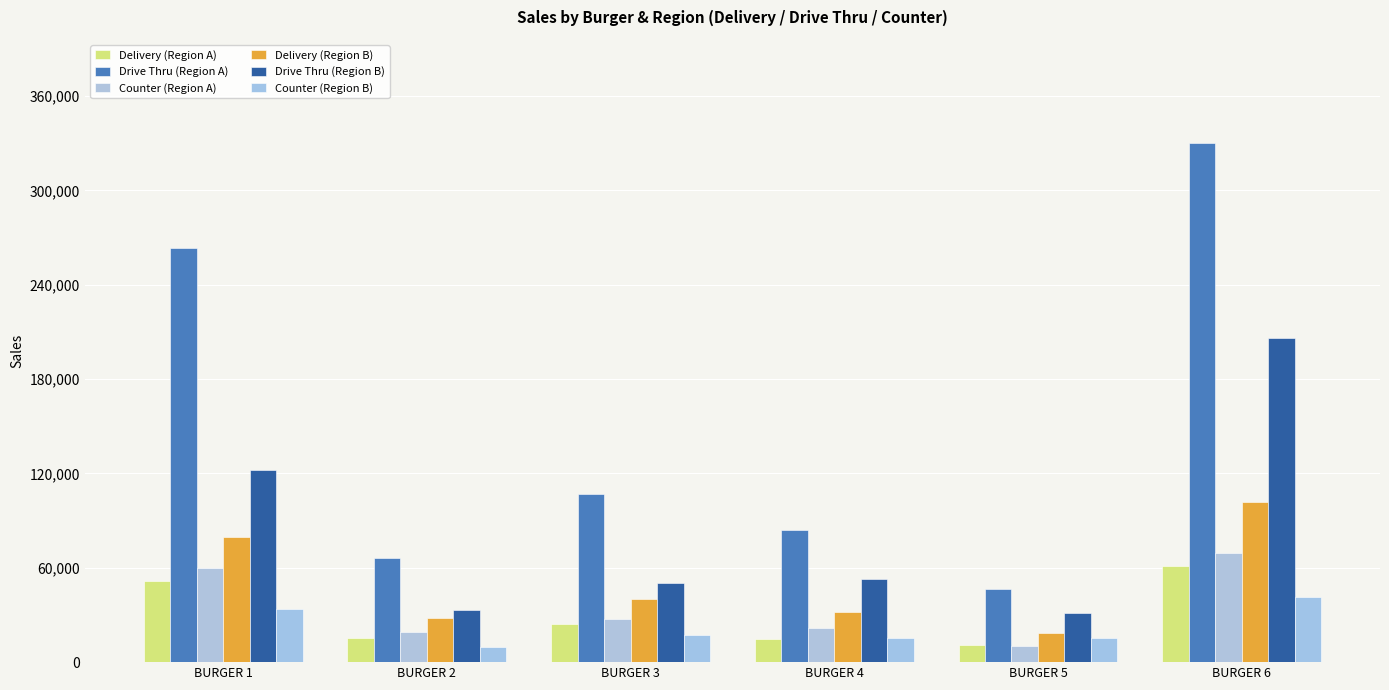

Is it true that Counter (Region B) equals 9868.3 at BURGER 2?

True